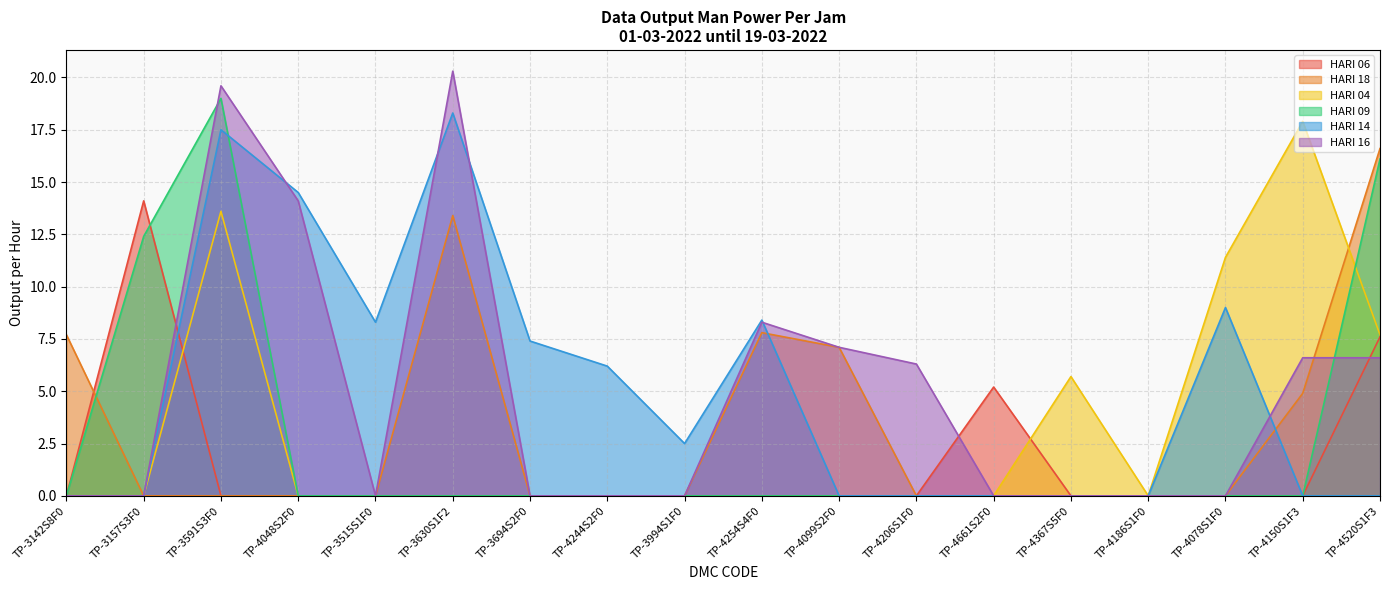

True or false: HARI 04 and HARI 18 cross at least once.

True